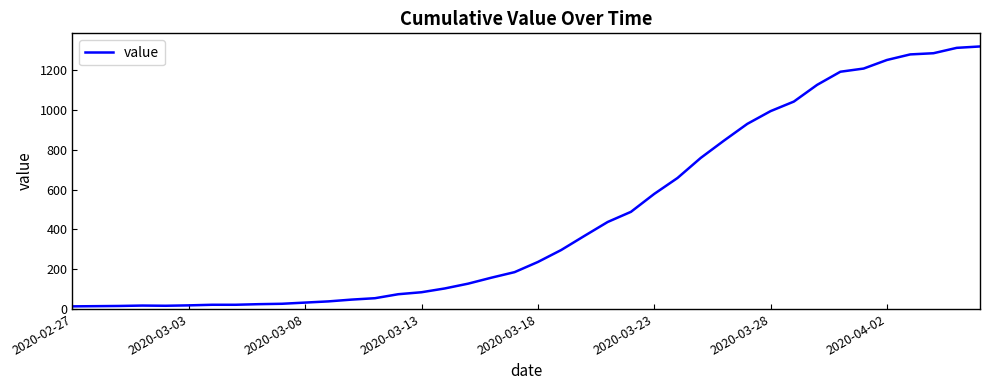

What is the greatest value displayed?

1319